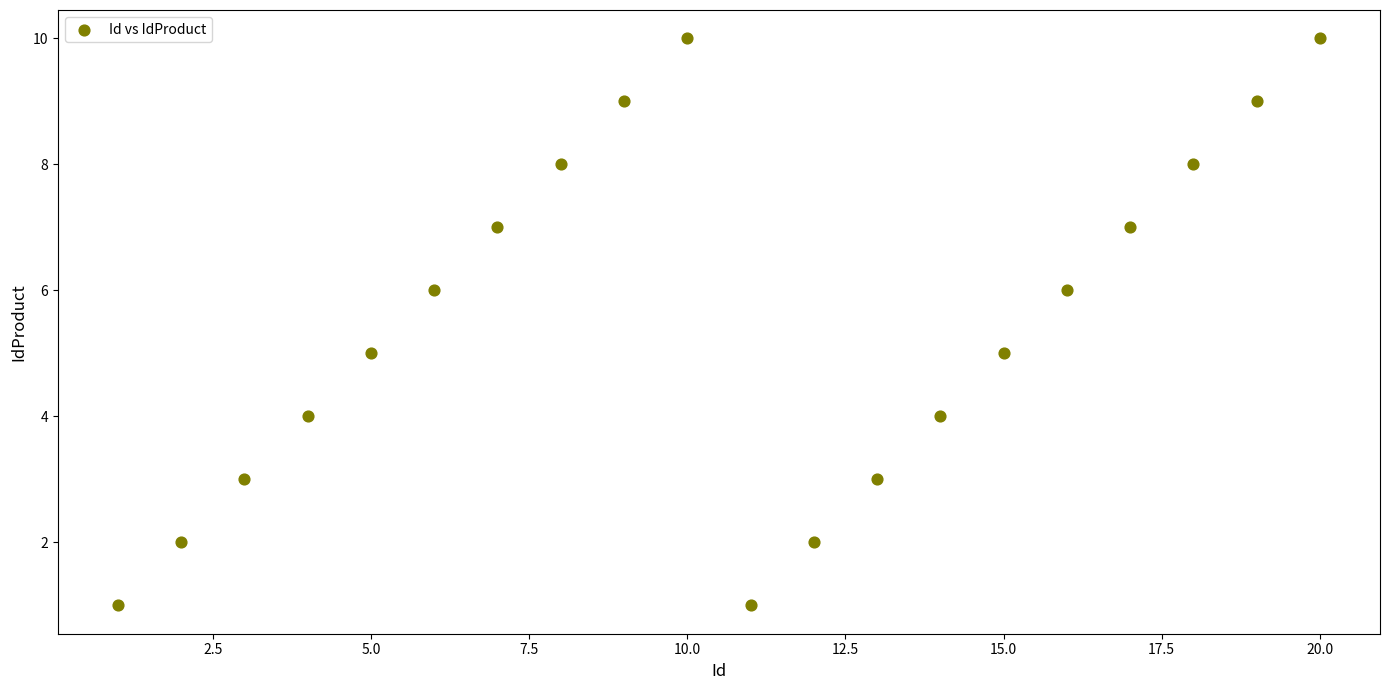

What is the range of Y values (max minus min)?

9